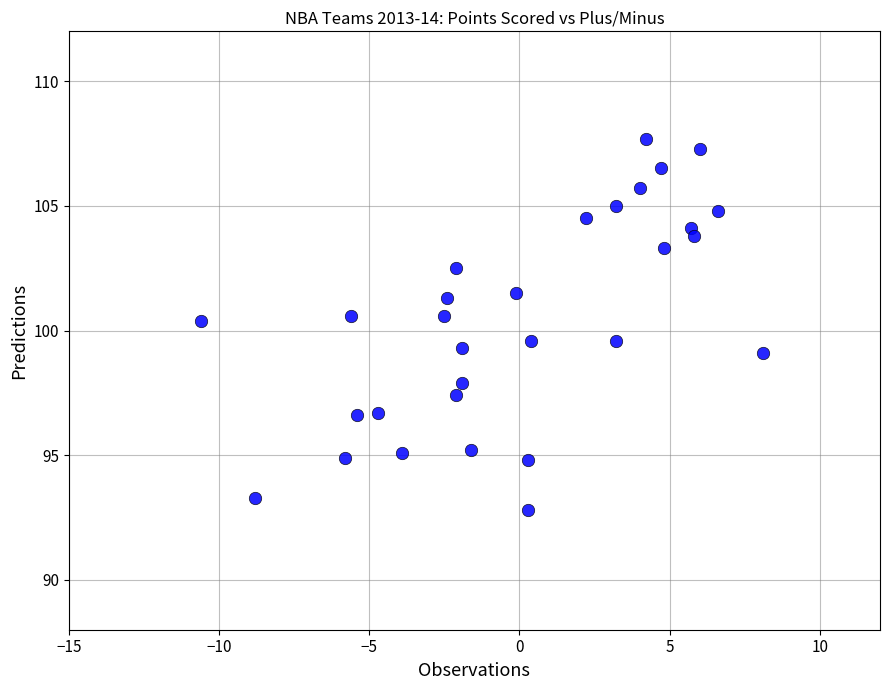

What is the range of X values (max minus min)?

18.7